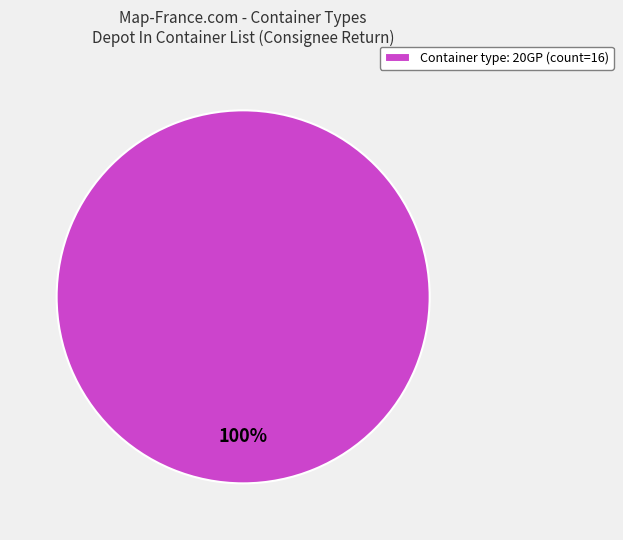

What is the majority slice?

Container type: 20GP (count=16)